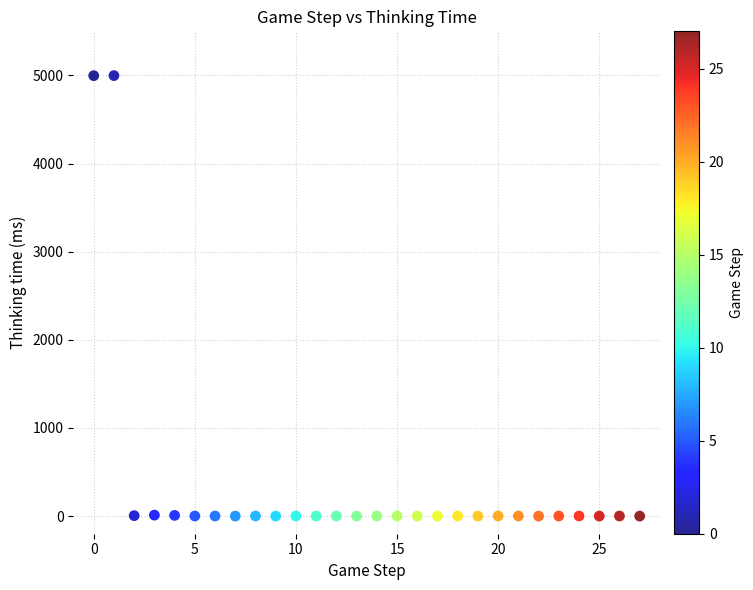

What is the range of Y values (max minus min)?

4998